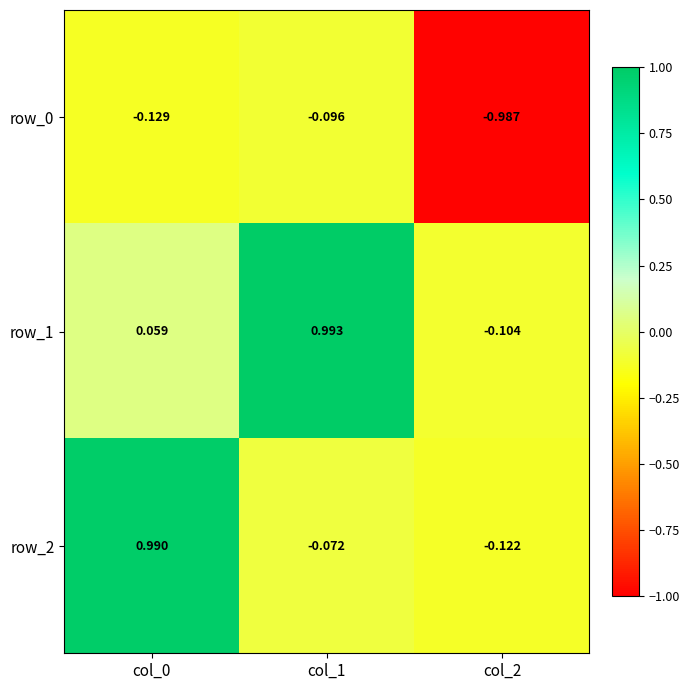

Rank the series at col_0 from lowest to highest value.

row_0, row_1, row_2